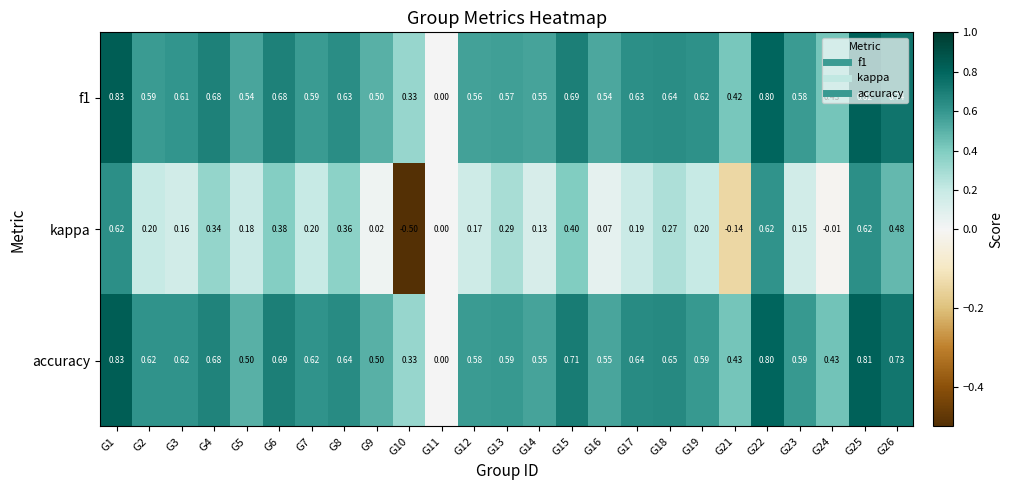

Count the number of categories in the chart.

25